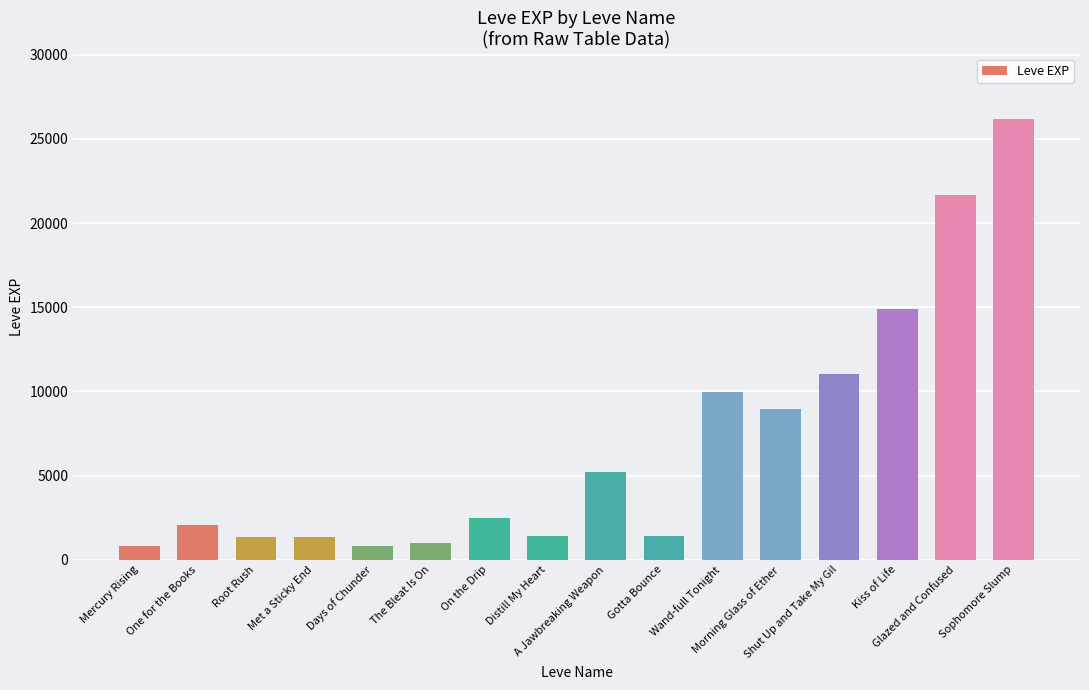

What is the greatest value displayed?

26160